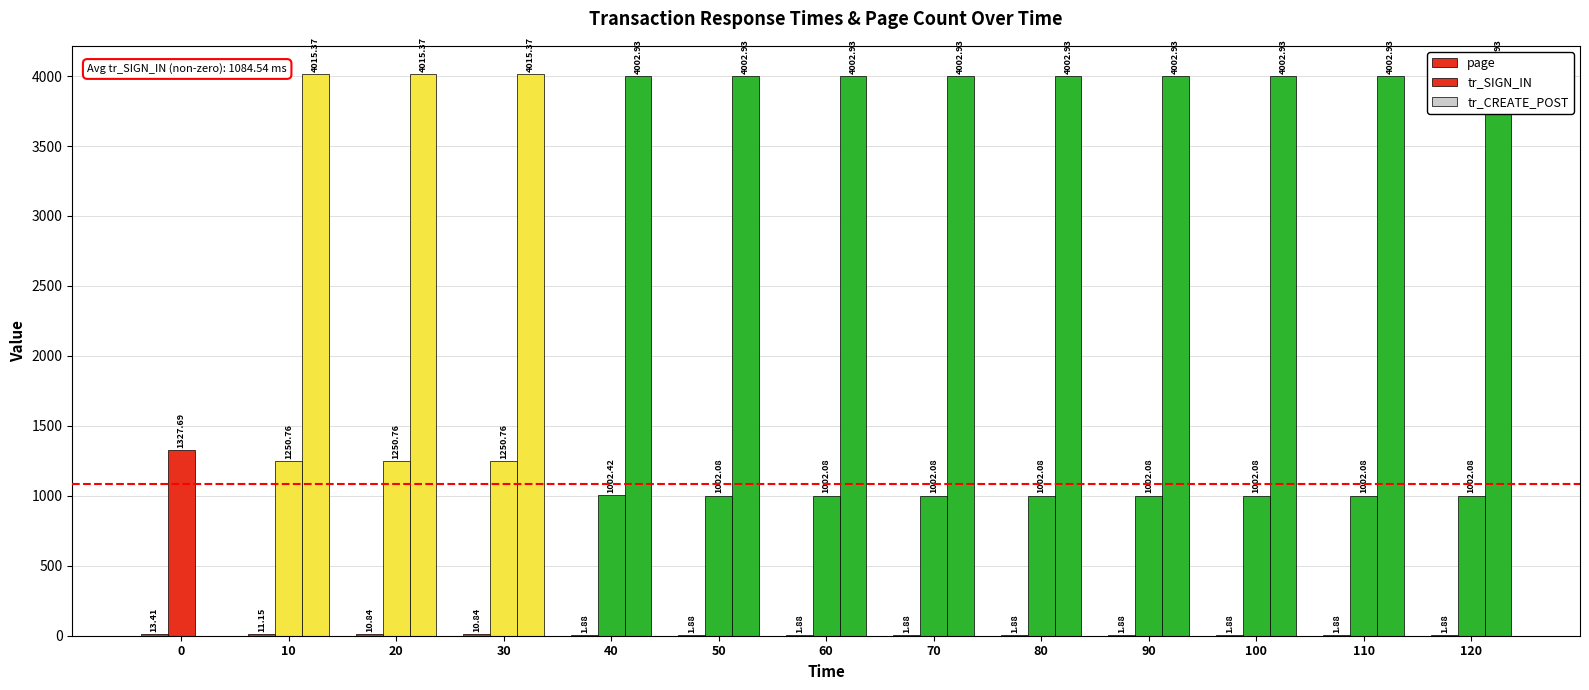

How many categories are shown in the chart?

13